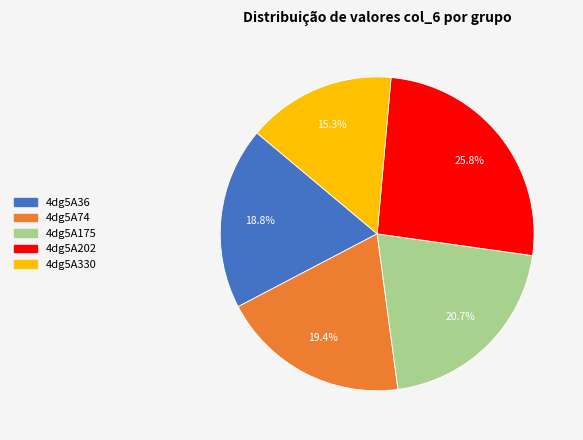

How many segments does this pie chart have?

5